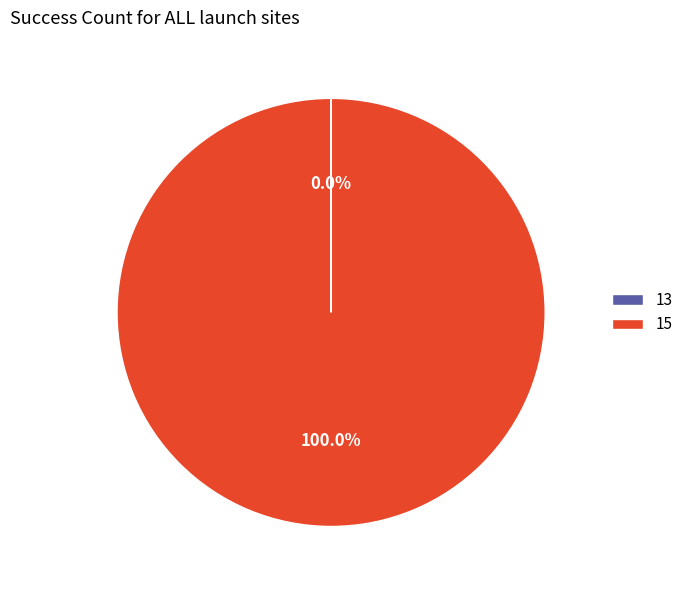

Which slice is the largest?

15